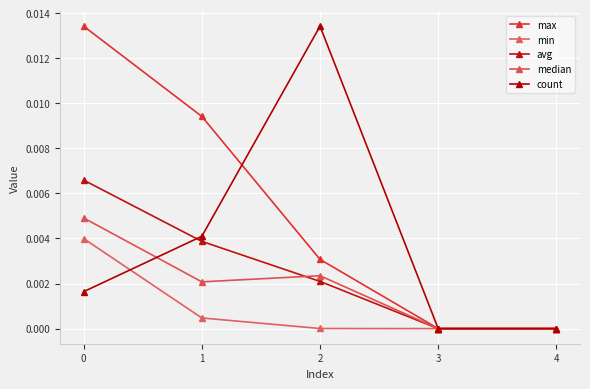

How many data points does each series have?

5